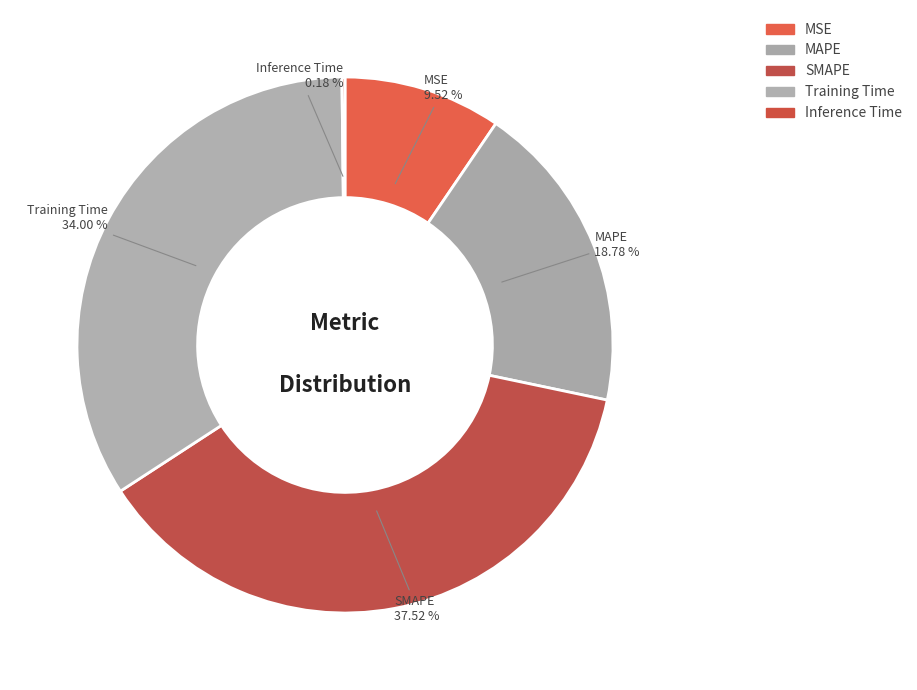

To the nearest percent, what percentage of the pie is MSE?

10%